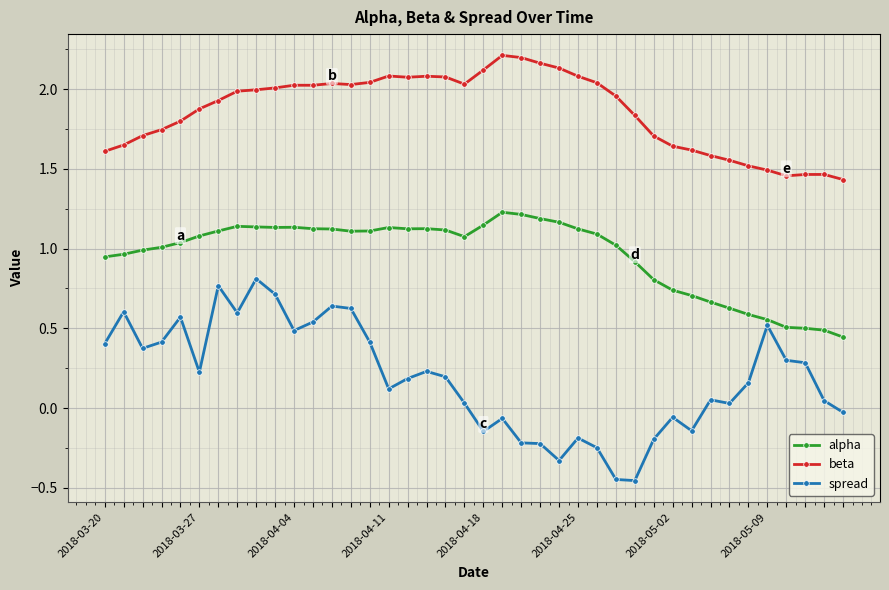

How many categories are shown in the chart?

40